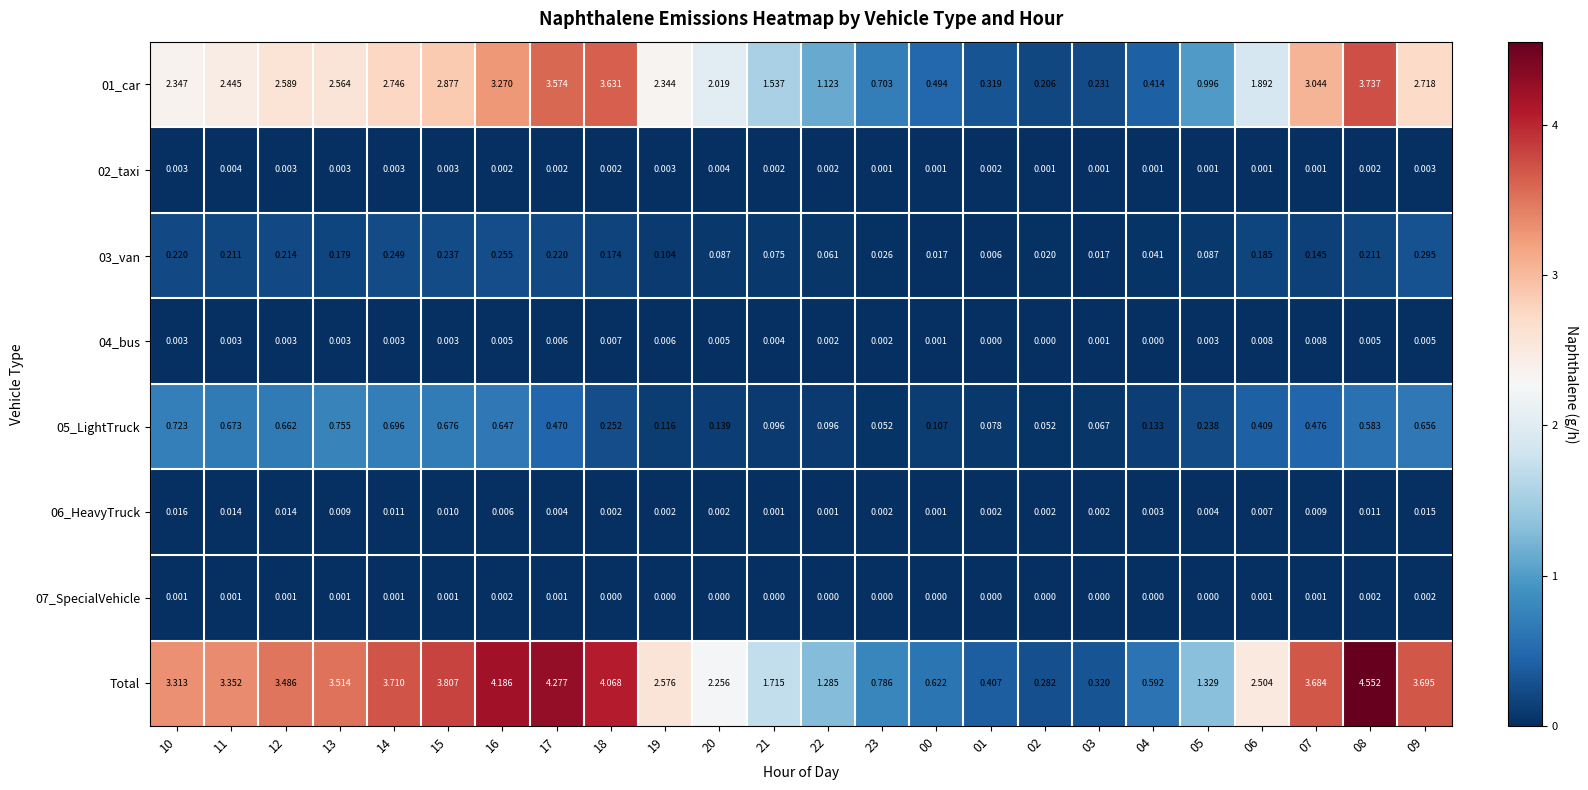

Between 19 and 03, which series saw the biggest shift?

Total